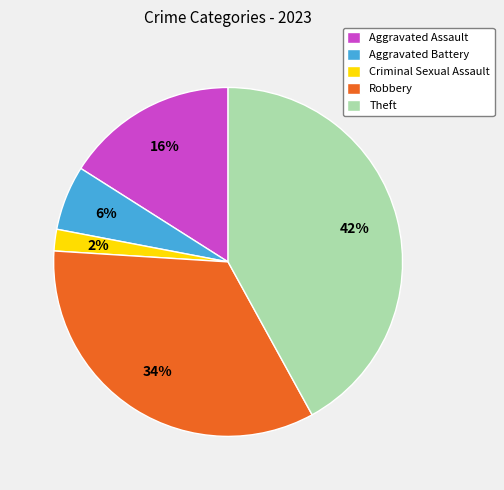

Rank the categories by value from lowest to highest.

Criminal Sexual Assault, Aggravated Battery, Aggravated Assault, Robbery, Theft